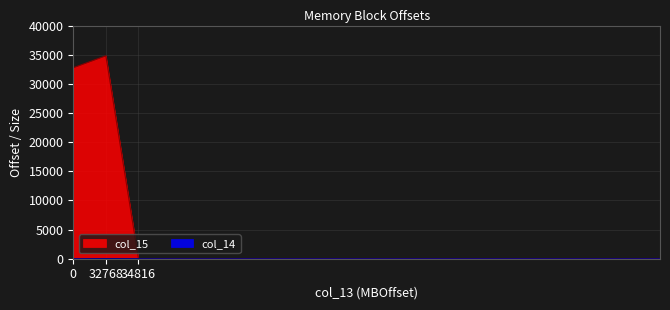

Which category has the highest value in the col_15 series?

32768